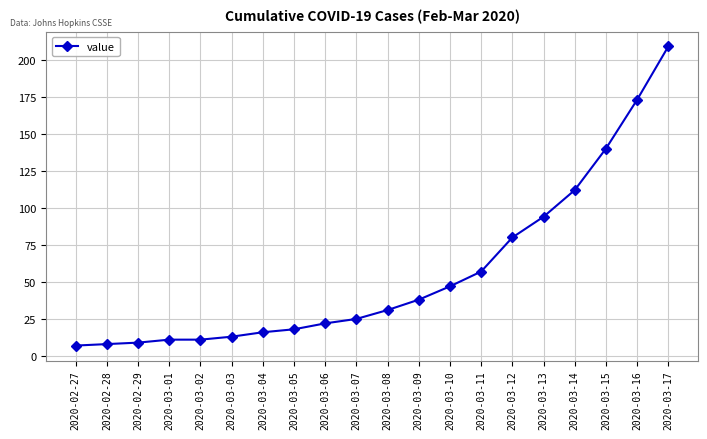

What is the difference between the maximum and minimum values?

202